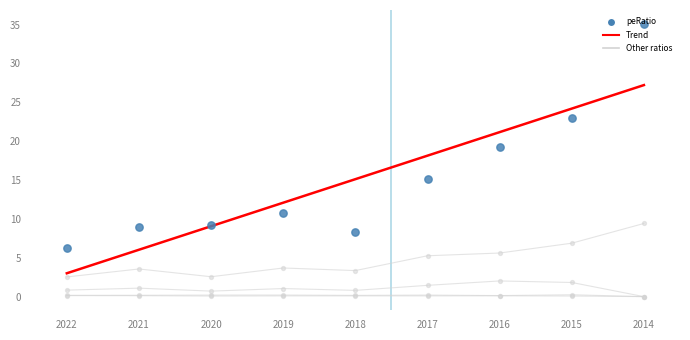

Which series contains the highest Y value?

peRatio